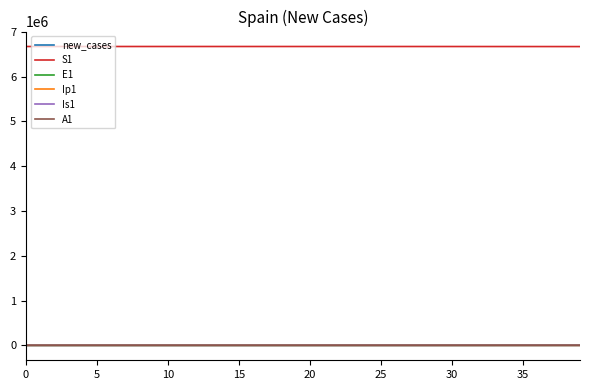

Is this an area chart (filled region under the line)?

No